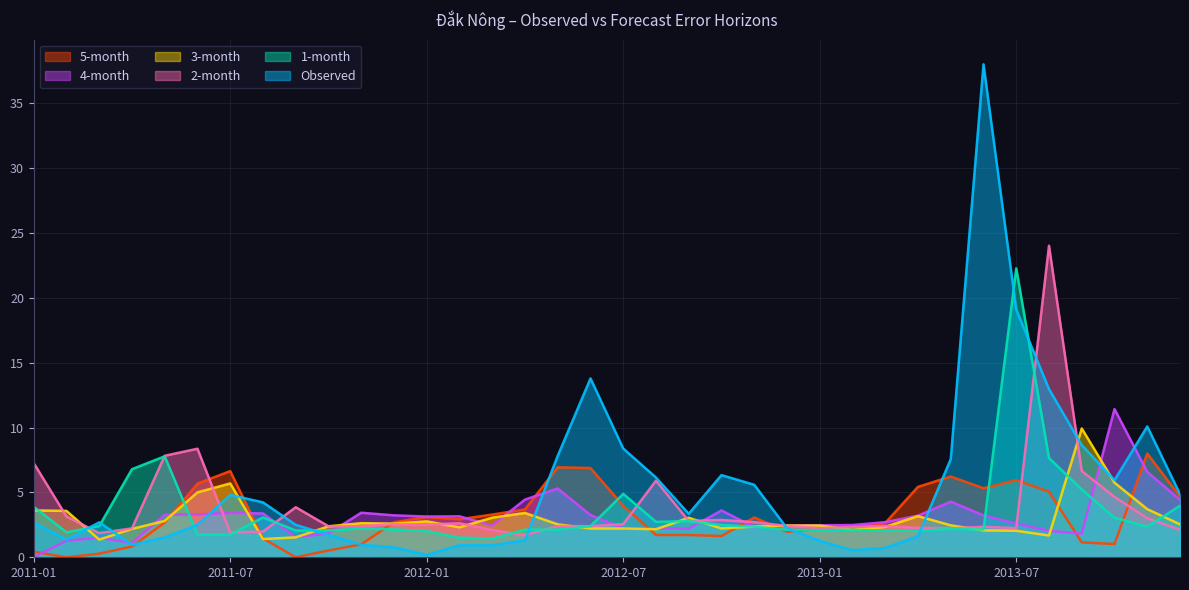

What is the total value across all series at 2012-05?

27.1